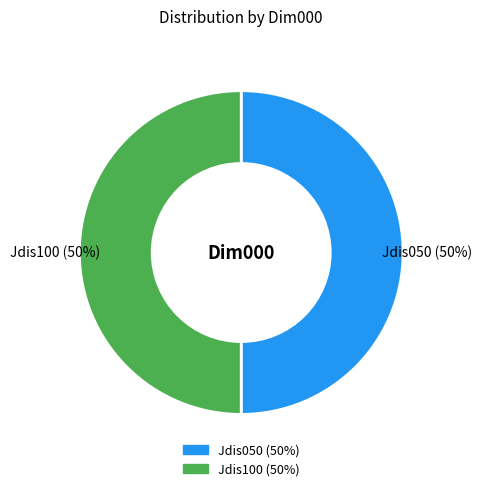

Is the sum of Jdis050 and Jdis100 greater than half?

Yes